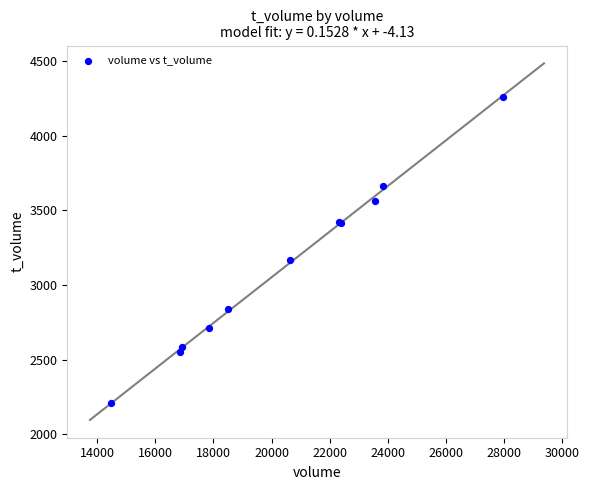

What Y value in the scatter plot is closest to 3233?

3168